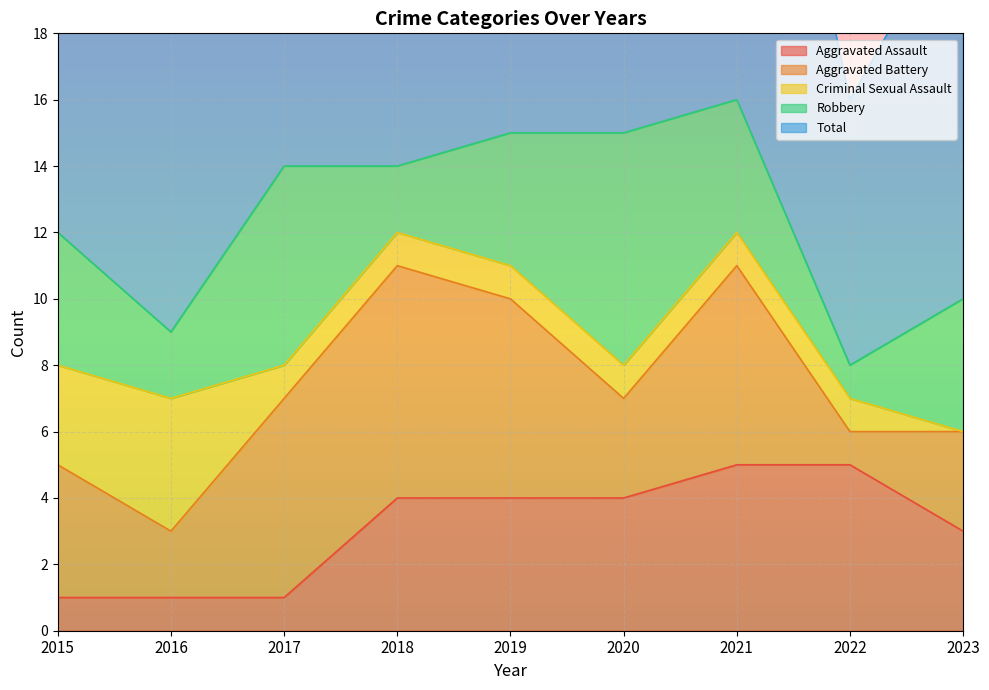

What is the difference between the Criminal Sexual Assault values at 2017 and 2016?

3